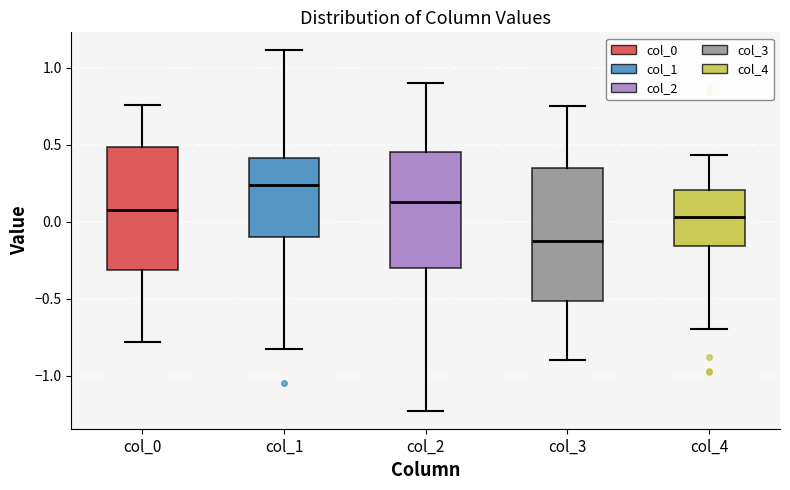

Where does the median line of the box for col_1 sit on the y-axis? The values are not printed on the chart, so give them approximately, as read against the axis.

0.25